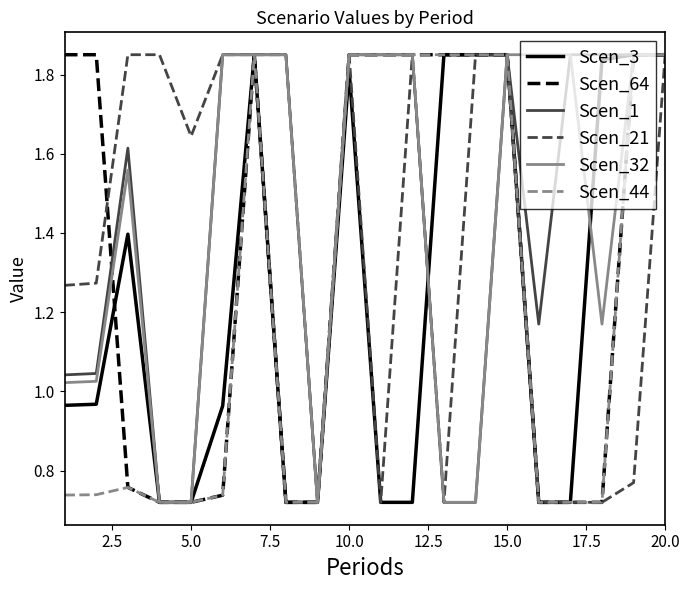

The value of Scen_44 at 5.0 is 0.5. True or false?

False